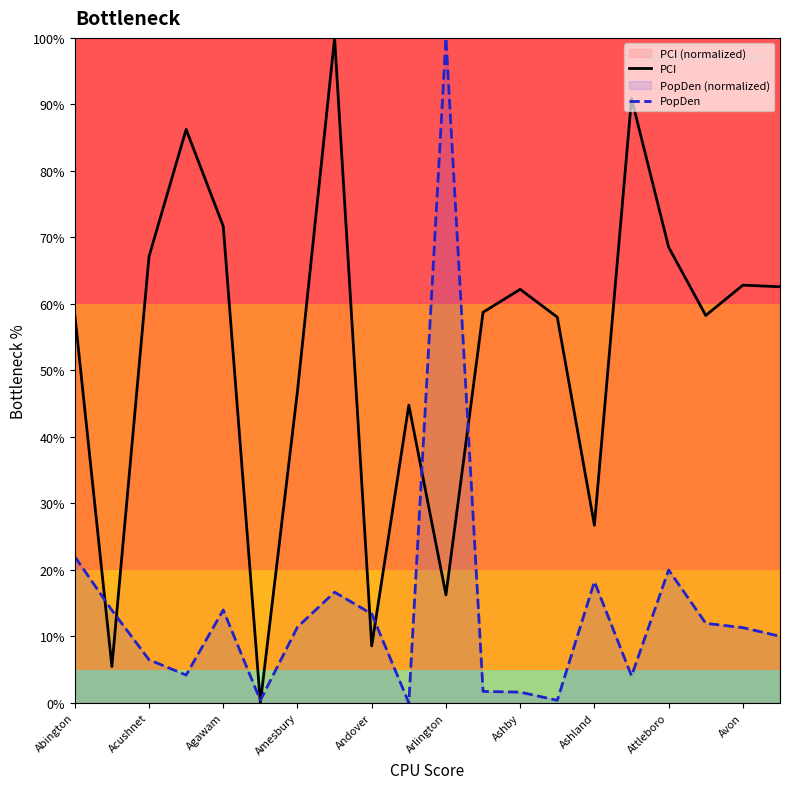

Is it true that PopDen equals 6.3 at Ashland?

False